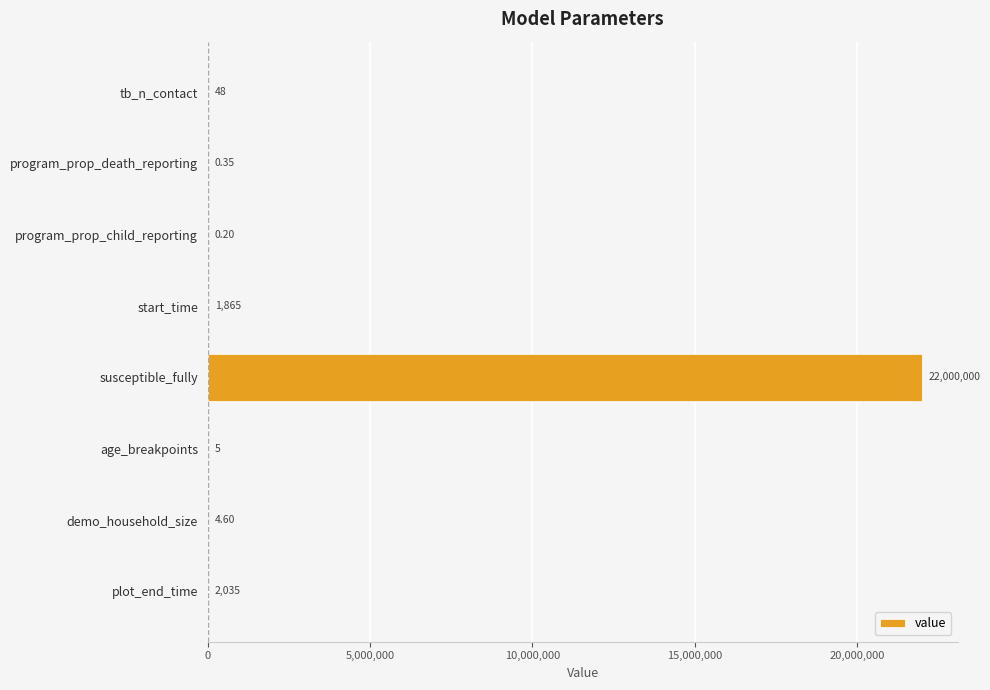

Which label corresponds to the largest value in the chart?

susceptible_fully